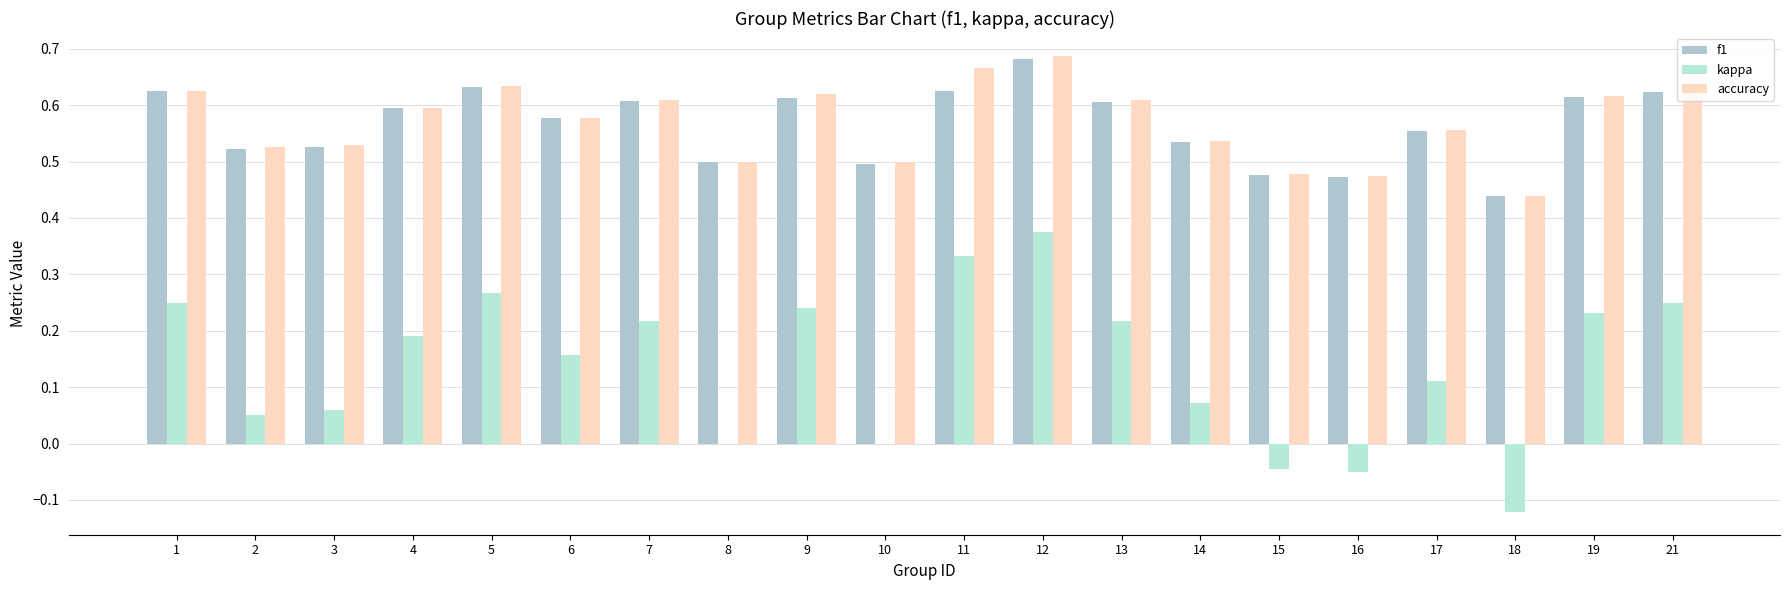

The value of f1 at 19 is 0.6. True or false?

True